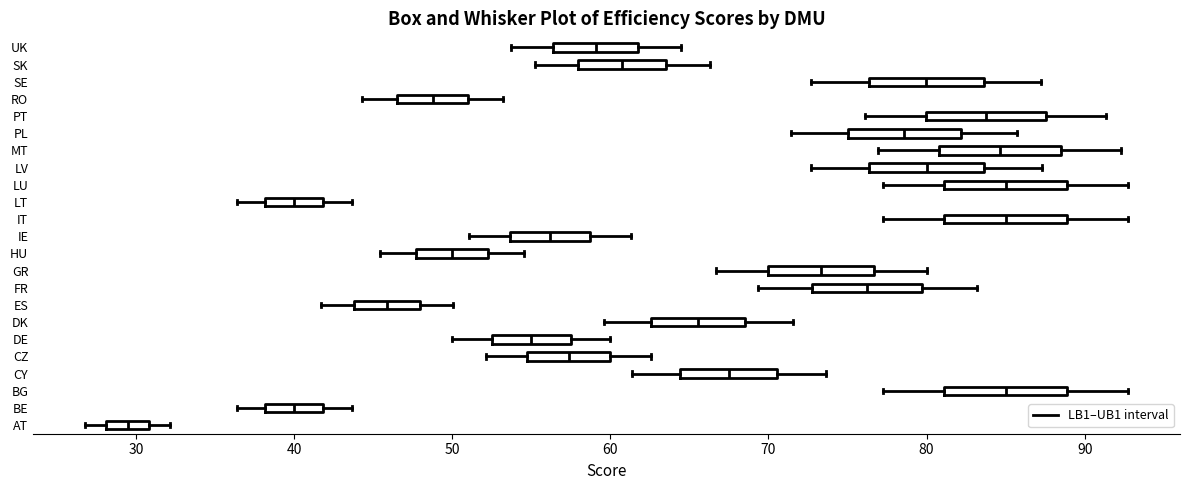

Where does the right whisker of the box for IT end on the x-axis? The values are not printed on the chart, so give them approximately, as read against the axis.

93